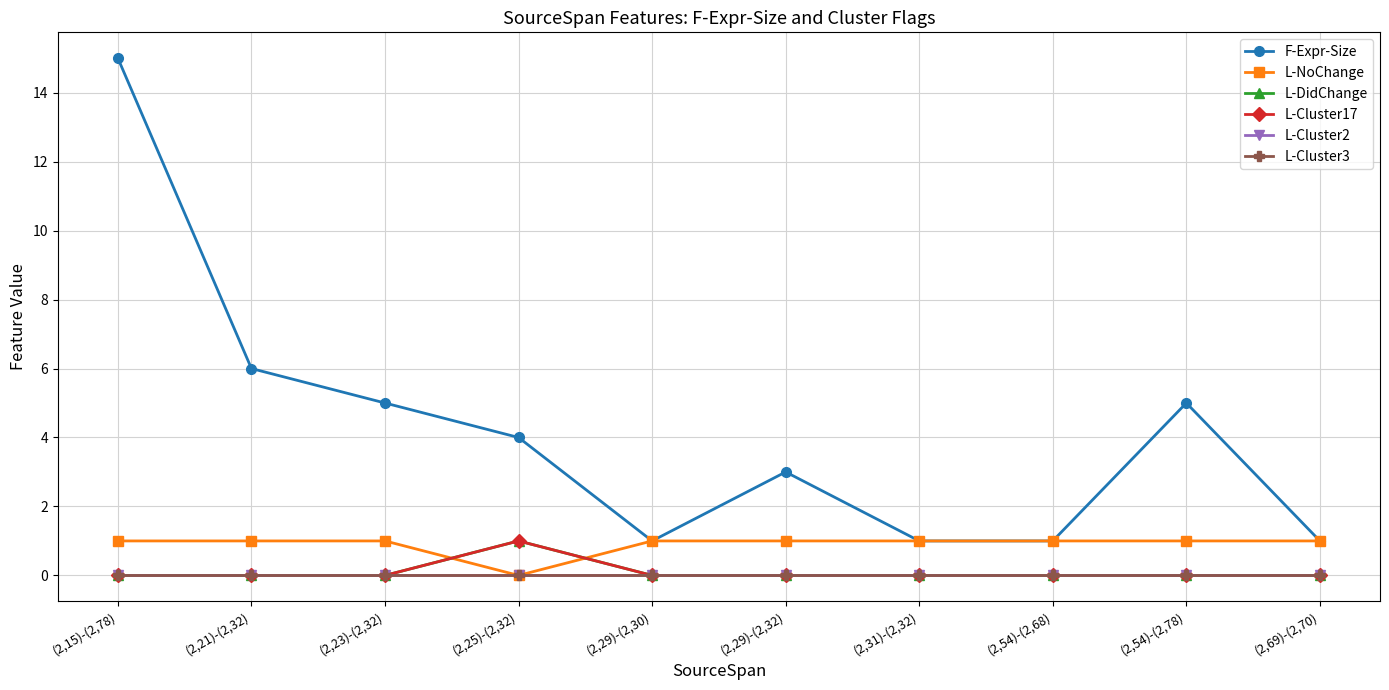

Is this an area chart (filled region under the line)?

No